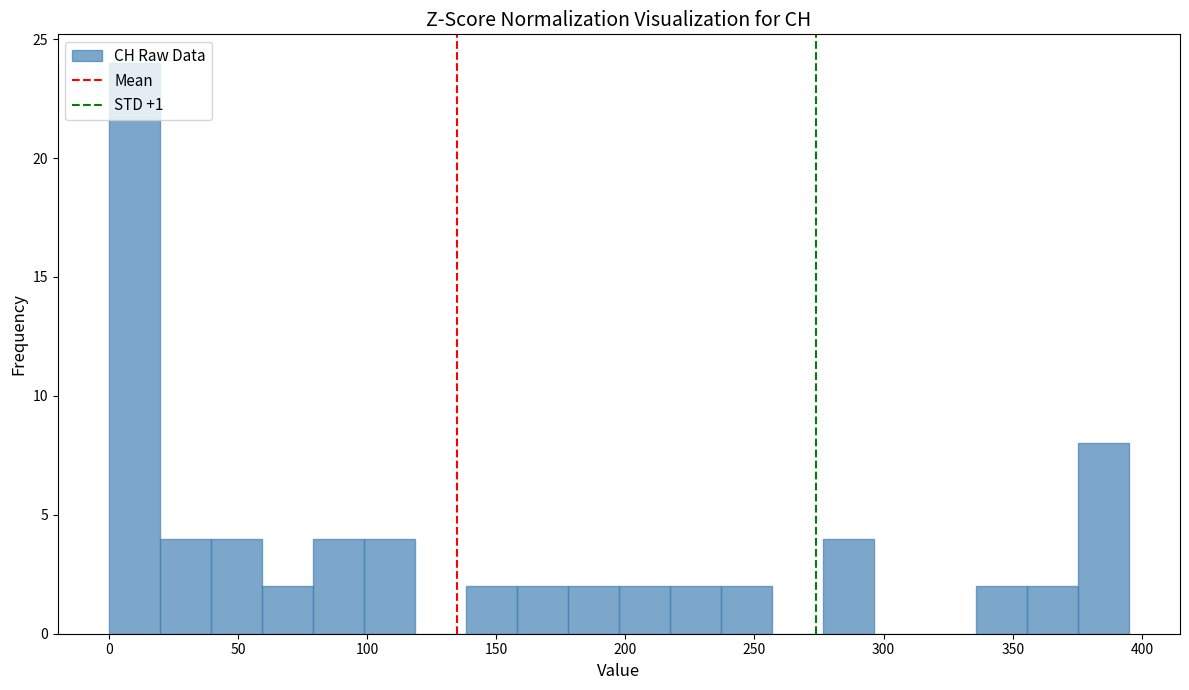

Around what value on the x-axis is the tallest bar? Give the approximate position of its centre, as read against the axis.

10